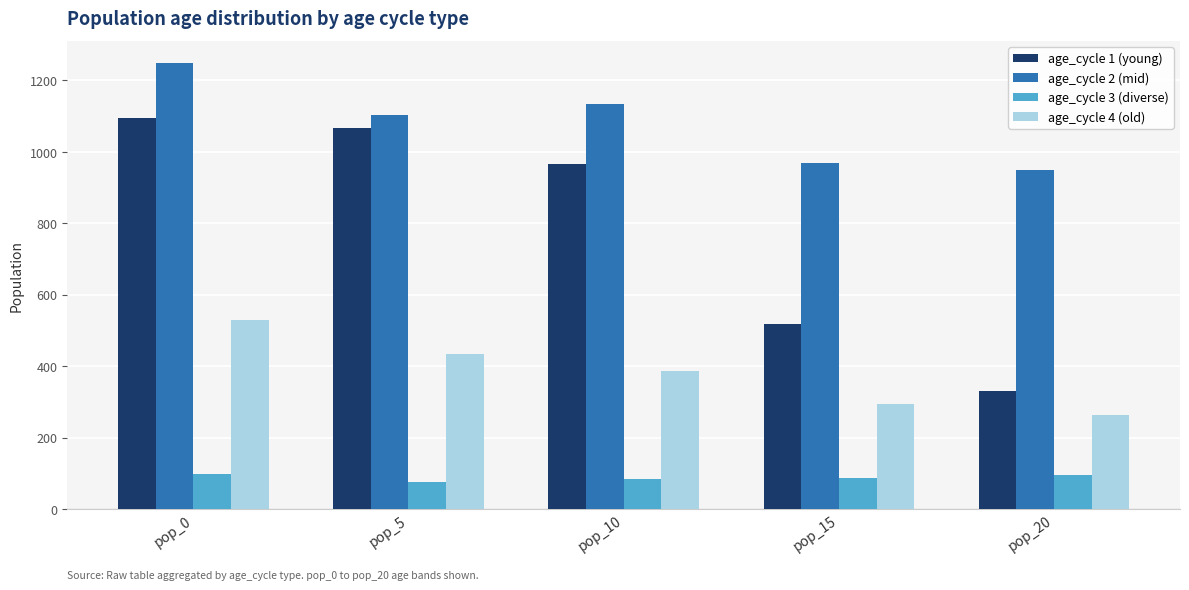

How many data points in age_cycle 4 (old) are above 386?

3